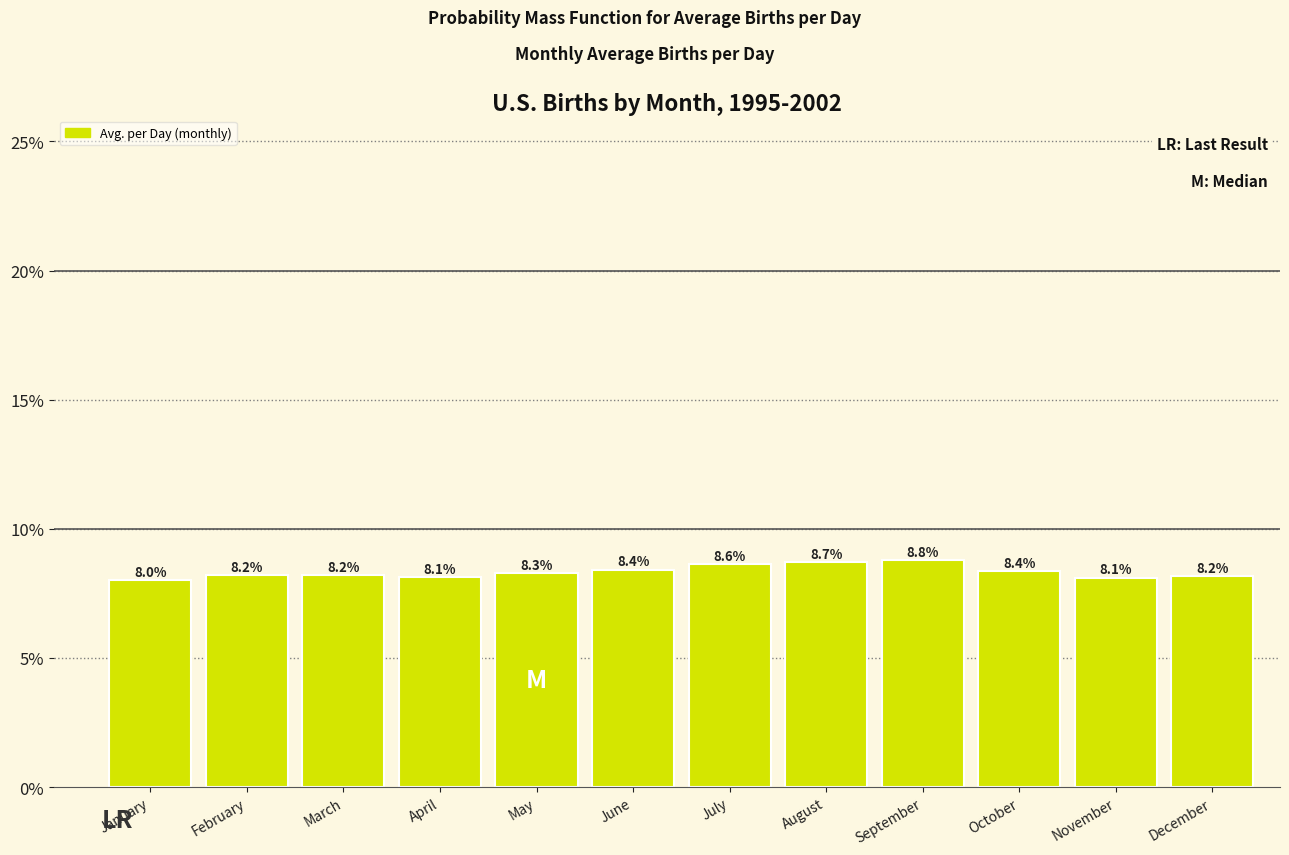

Reading right to left, transcribe all the data shown in this chart.

8.2	8.1	8.4	8.8	8.7	8.6	8.4	8.3	8.1	8.2	8.2	8.0